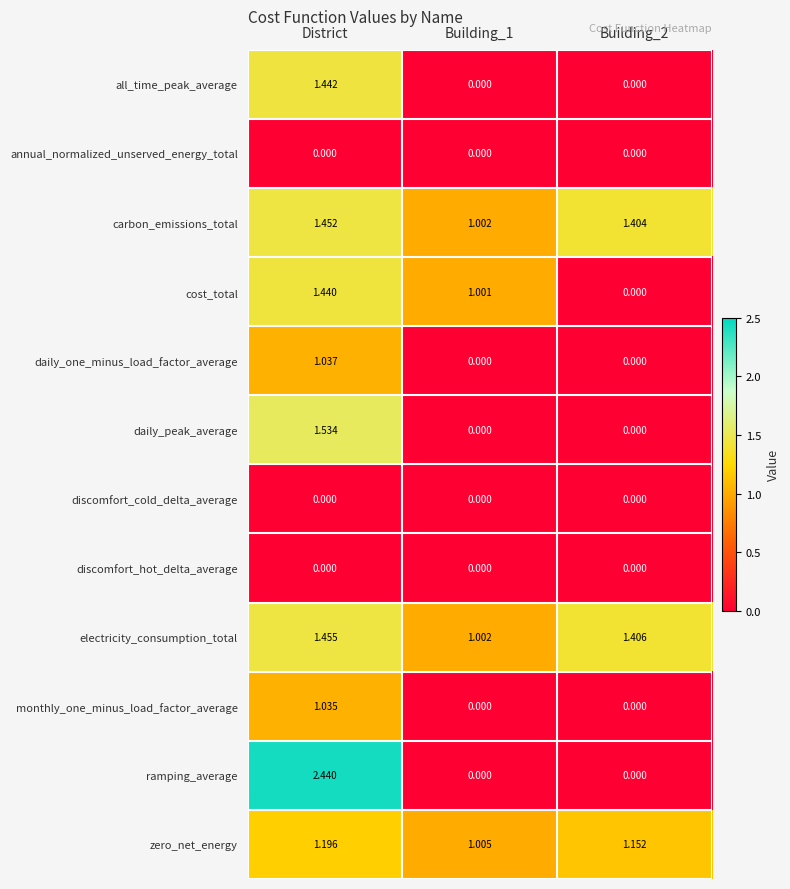

Which label corresponds to the largest value in the chart?

District